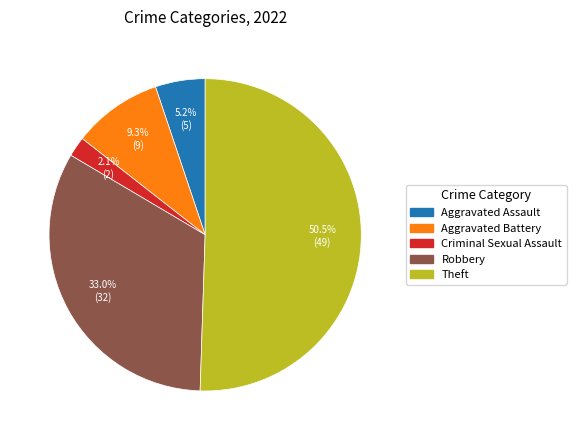

Does Robbery account for over 50% of the chart?

No